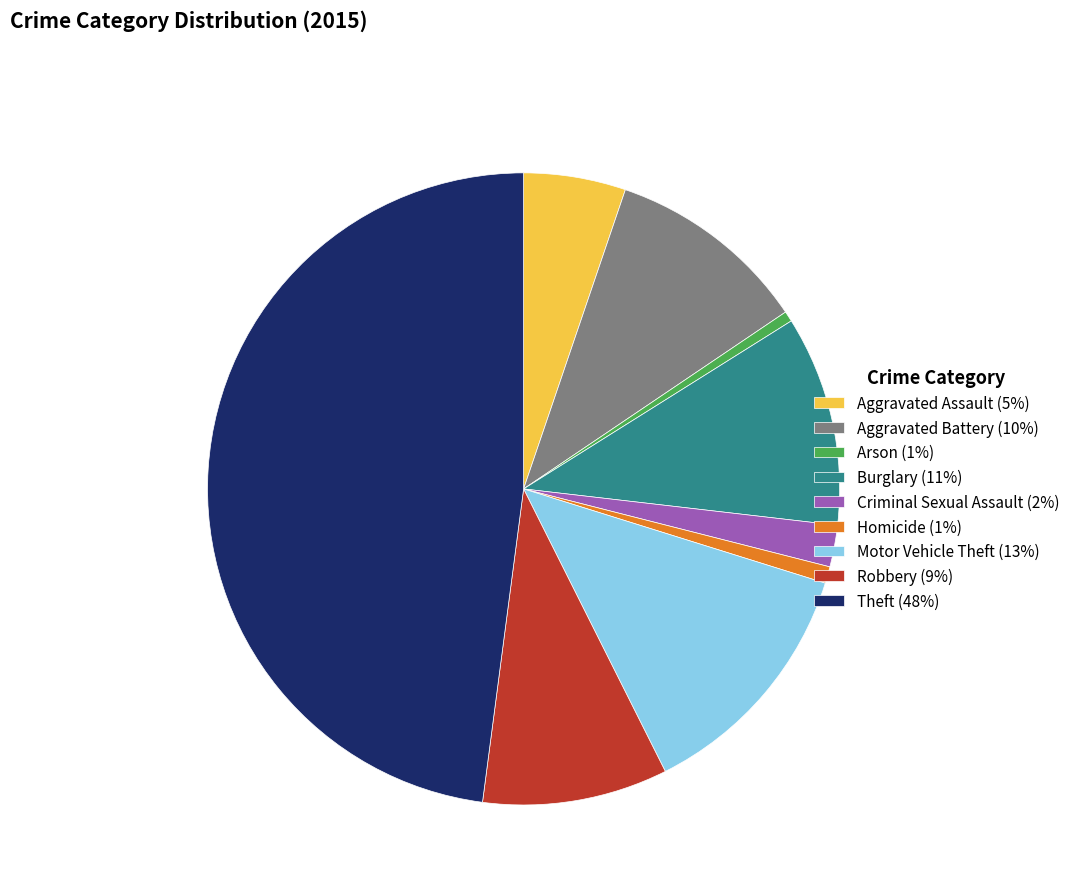

Is the sum of Criminal Sexual Assault (2%) and Burglary (11%) greater than half?

No